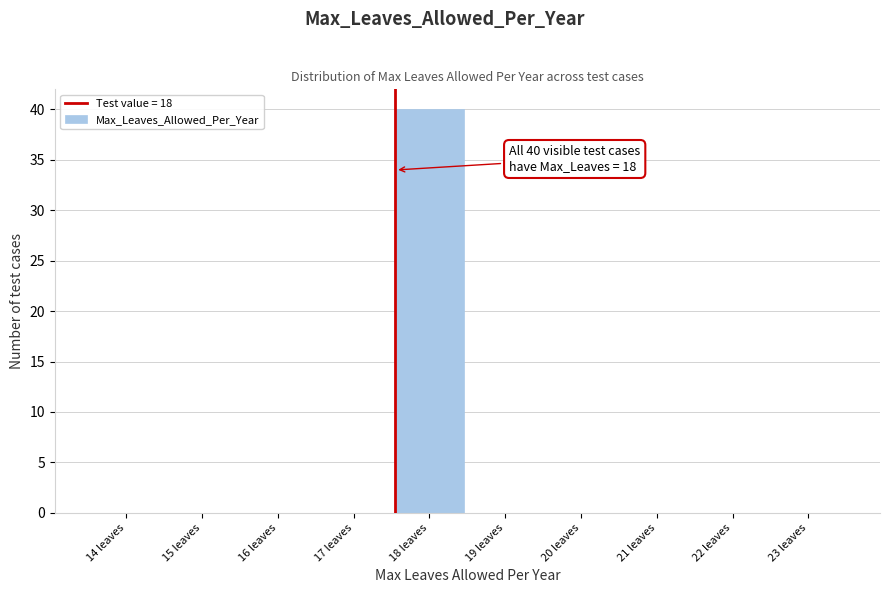

Reading left to right, what are all the values shown in this chart?

14 leaves=0	15 leaves=0	16 leaves=0	17 leaves=0	18 leaves=40	19 leaves=0	20 leaves=0	21 leaves=0	22 leaves=0	23 leaves=0